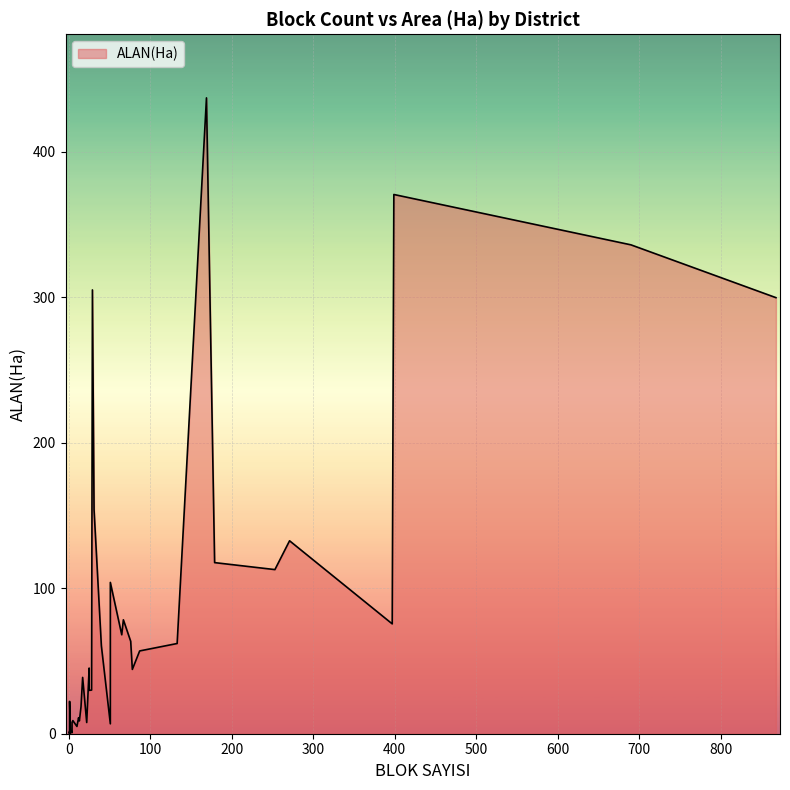

What is the maximum value shown in the chart?

437.0